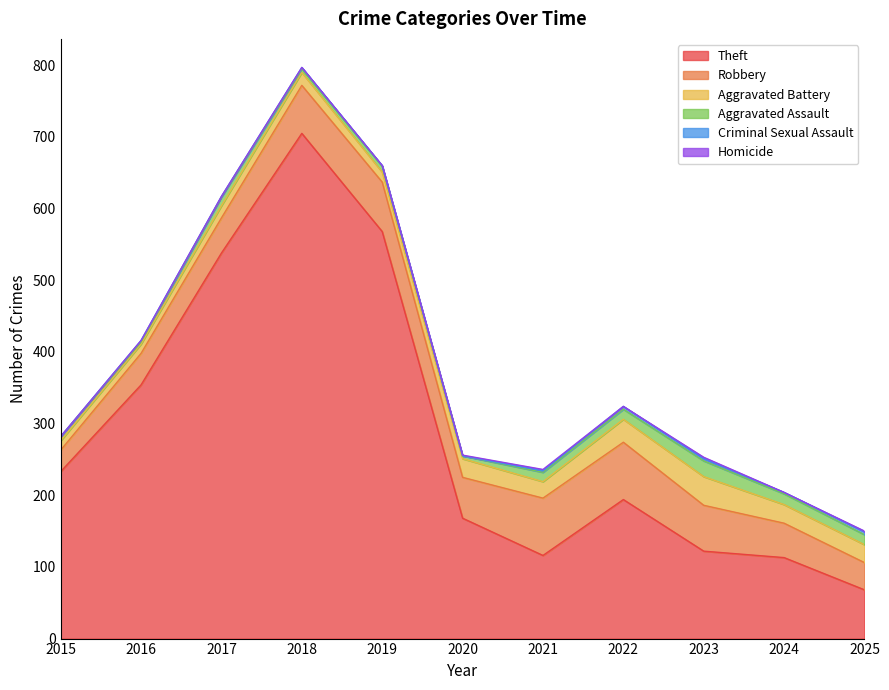

How many categories are shown in the chart?

11